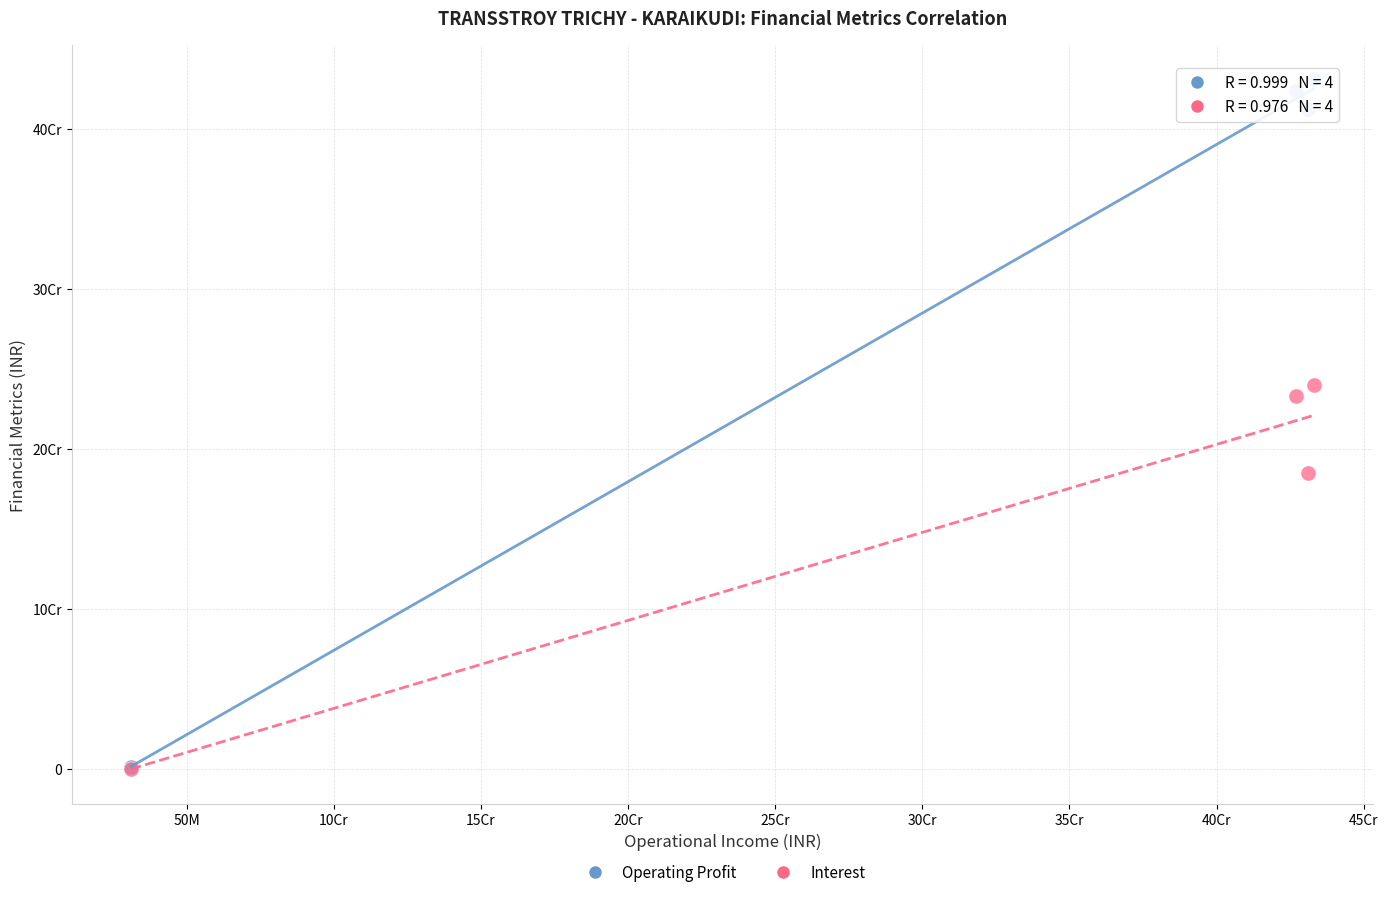

What are all the series names shown in the legend?

Operating Profit, Interest